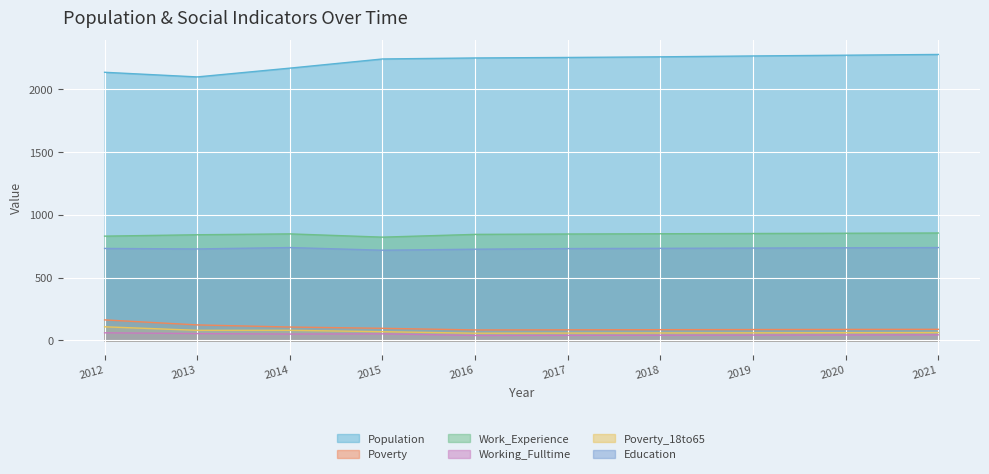

The Poverty series shows 285 at 2012. True or false?

False